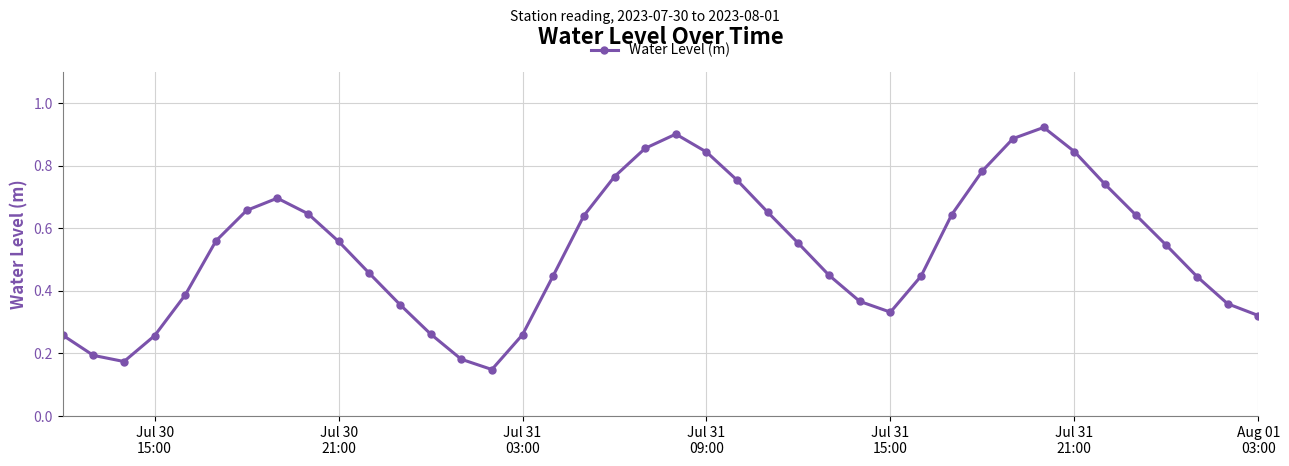

How many points are higher than both their immediate neighbors (excluding endpoints)?

3